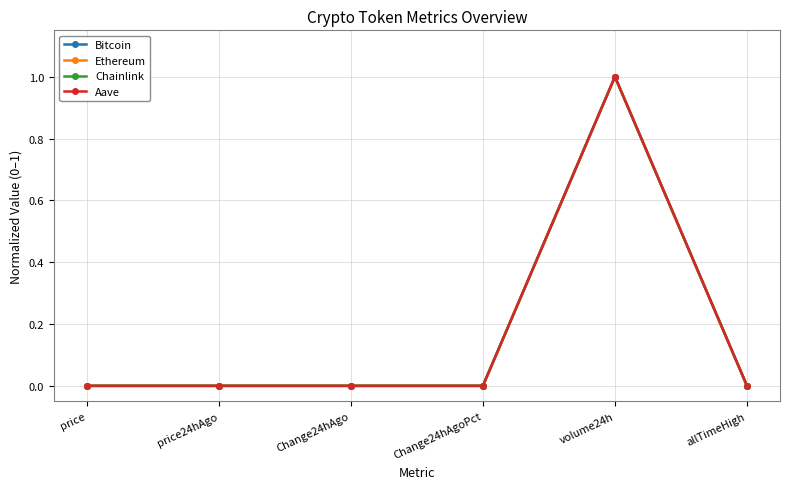

Is the value of Chainlink at volume24h greater than the value of Bitcoin at Change24hAgoPct?

Yes